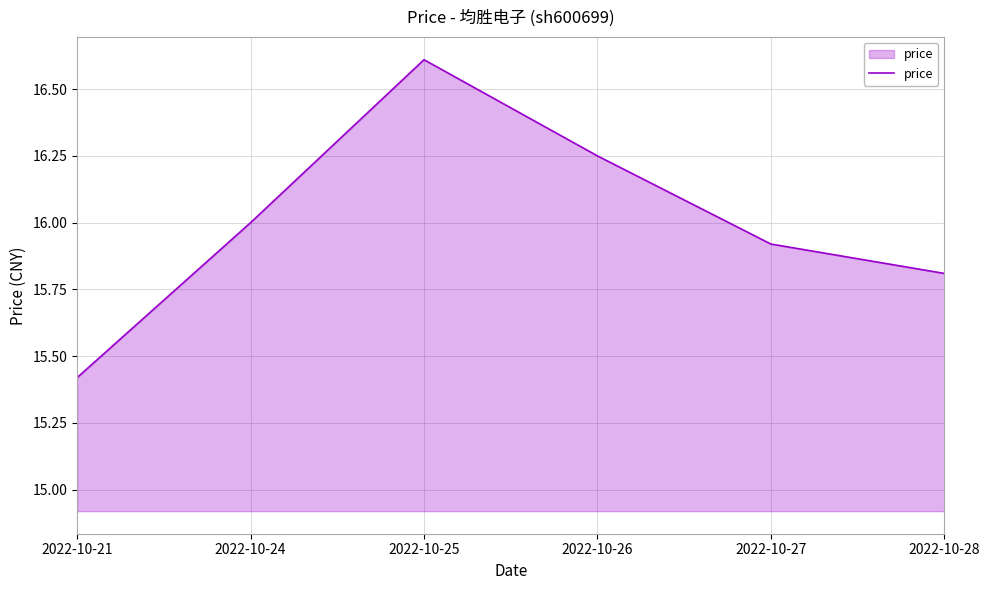

Between 2022-10-24 and 2022-10-26, which is larger?

2022-10-26